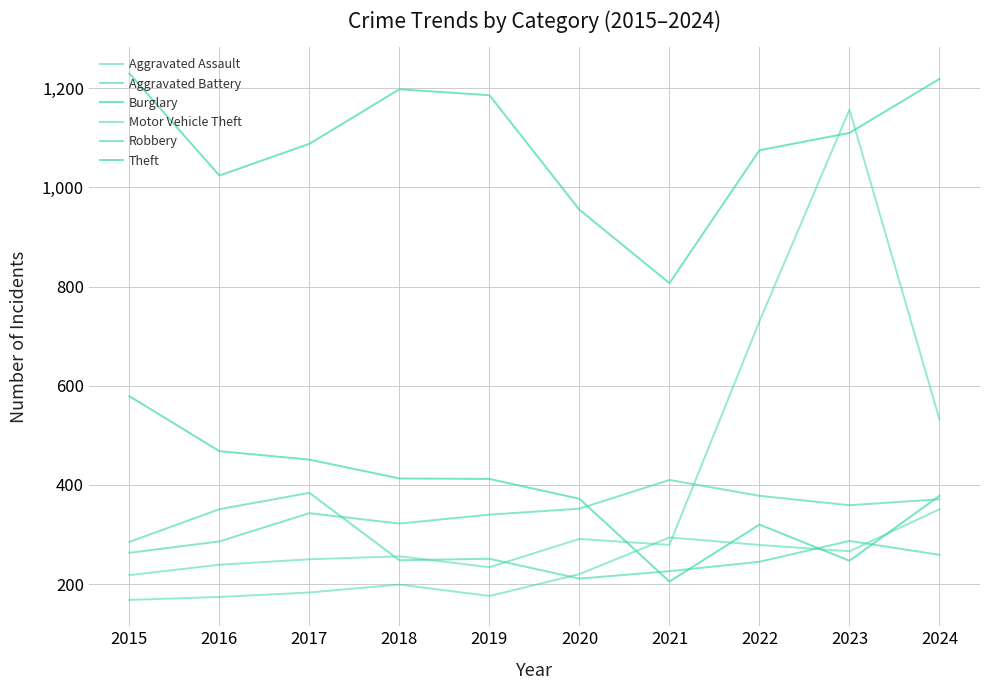

Reading right to left, transcribe all the data shown in this chart.

Aggravated Assault: 351	266	279	294	220	176	199	183	174	168
Aggravated Battery: 371	359	378	410	352	340	322	343	286	263
Burglary: 378	247	320	205	372	412	413	451	468	579
Motor Vehicle Theft: 532	1157	730	279	291	234	256	250	239	218
Robbery: 259	287	245	226	211	251	248	384	351	285
Theft: 1219	1110	1075	807	955	1186	1198	1088	1024	1230